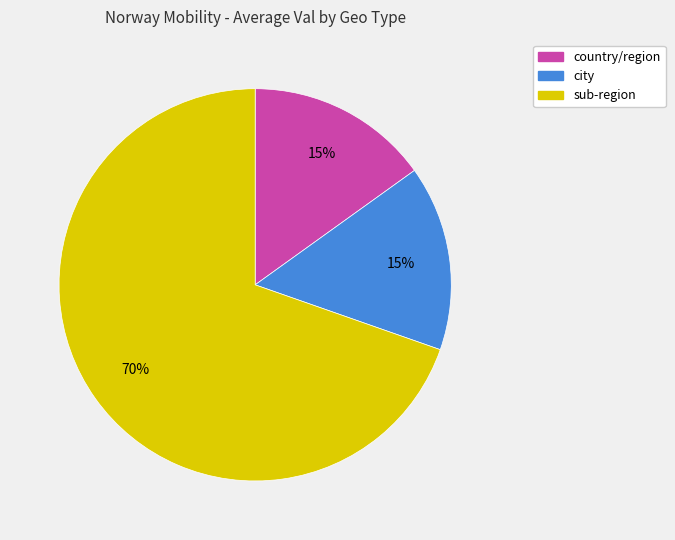

Is there any slice that represents more than half of the pie?

Yes